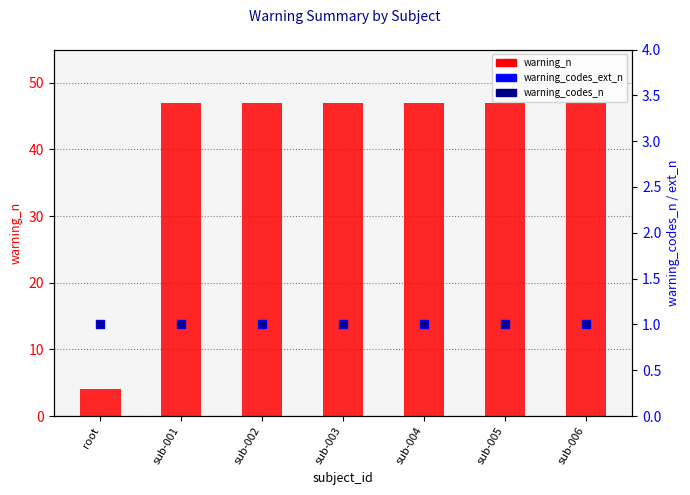

At which category is the sum across all series the highest?

sub-001